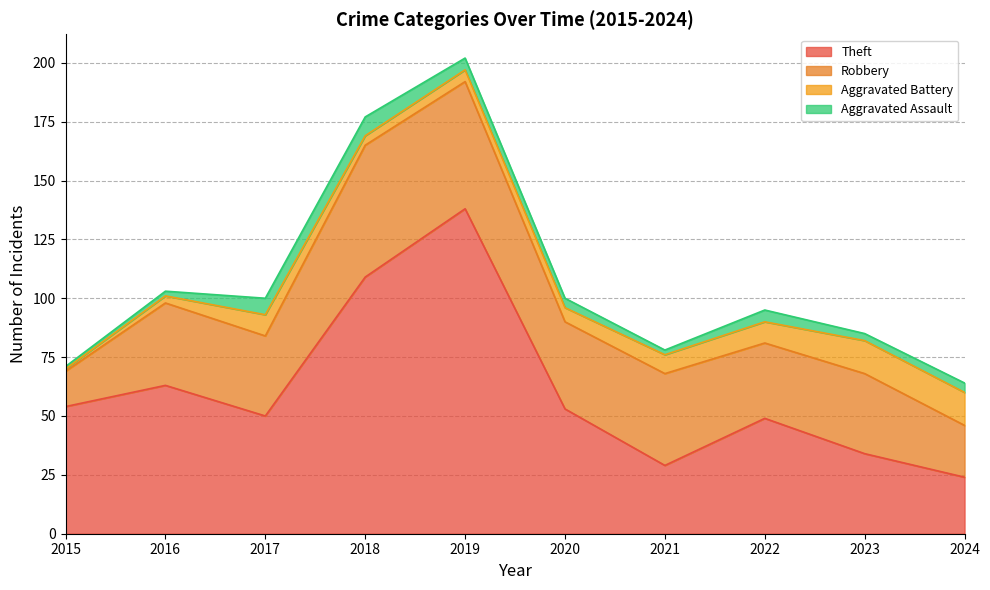

How many interior local valleys does the Robbery series have?

3